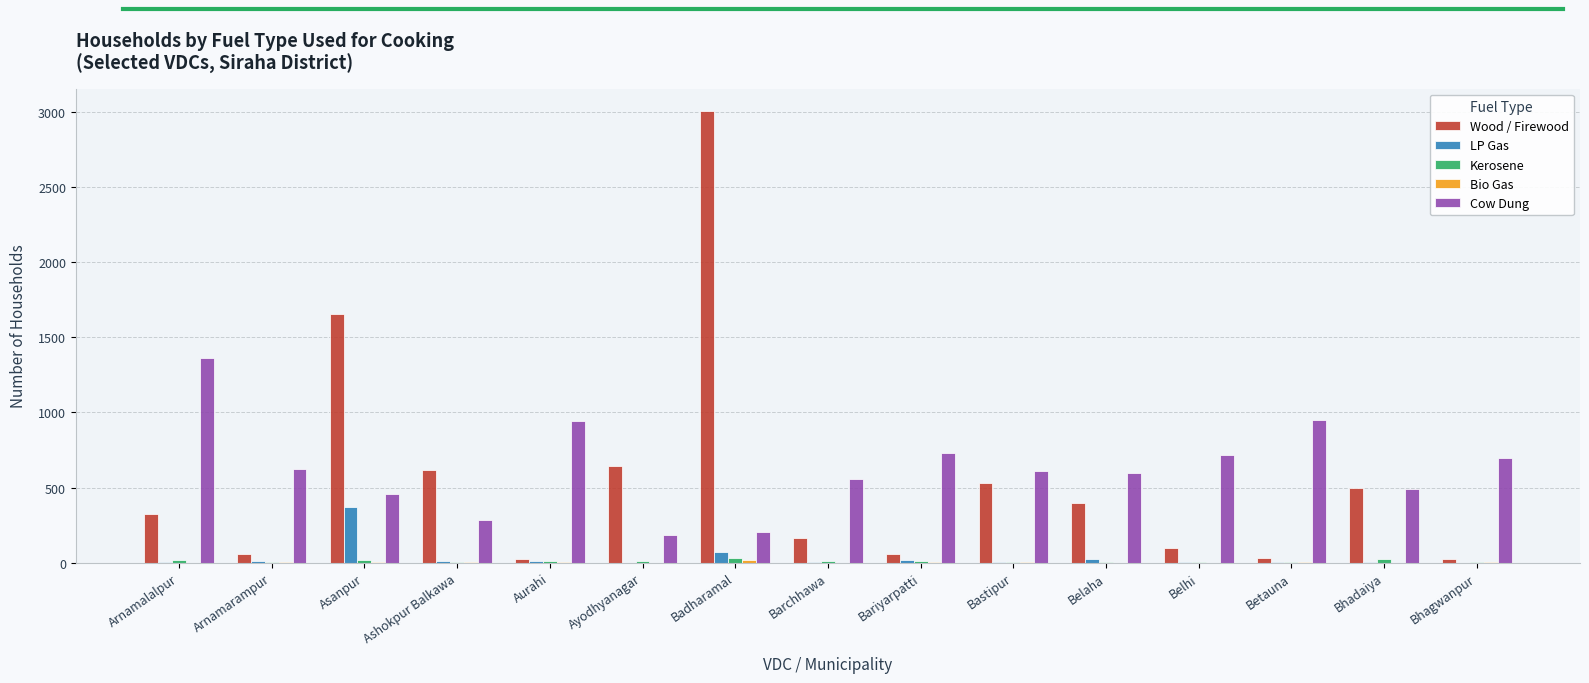

At which category is the sum across all series the highest?

Badharamal